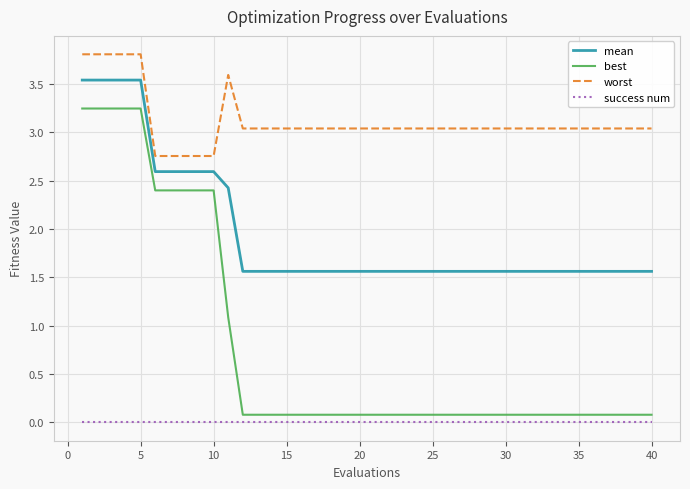

Which series has the largest range (max minus min)?

best